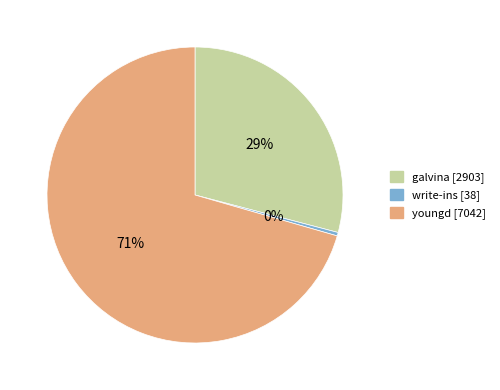

To the nearest percent, what portion does youngd represent?

71%